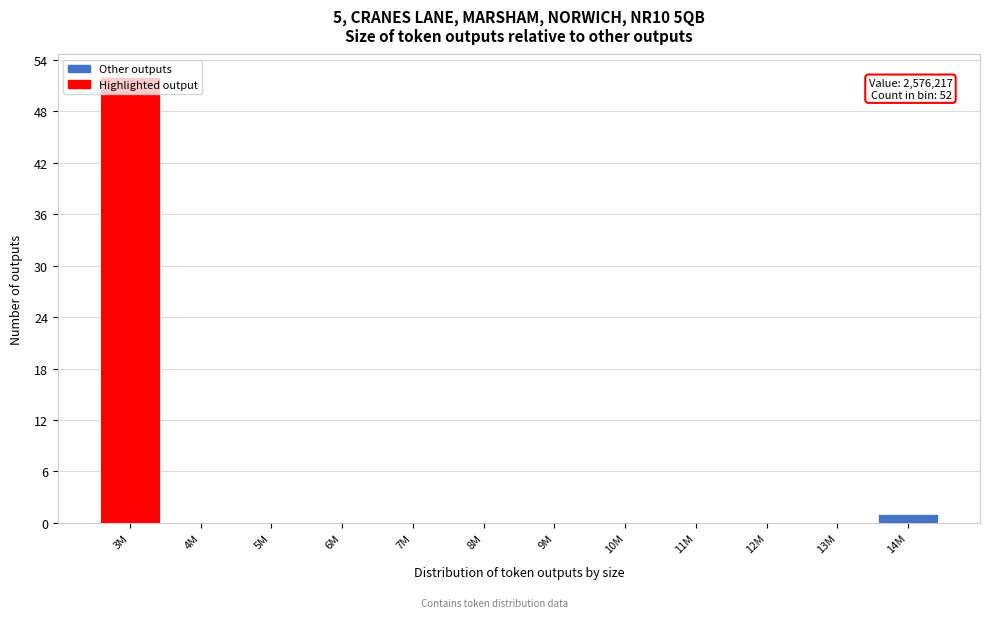

What is the maximum value shown in the chart?

52